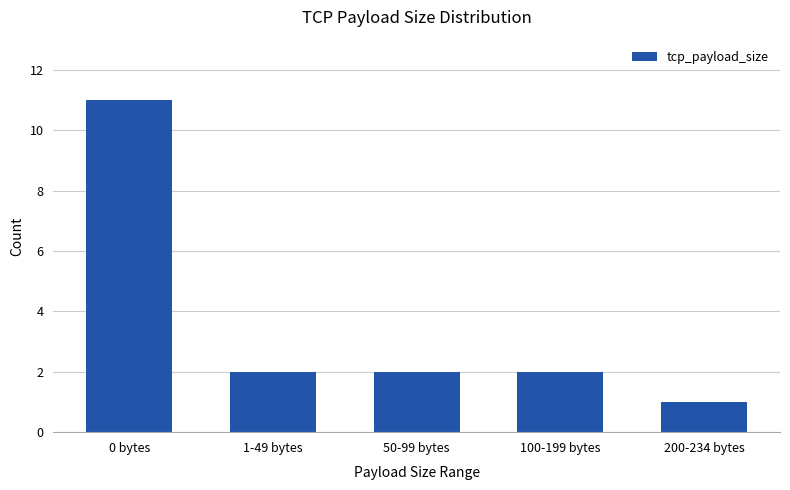

Which has a higher value, 200-234 bytes or 1-49 bytes?

1-49 bytes